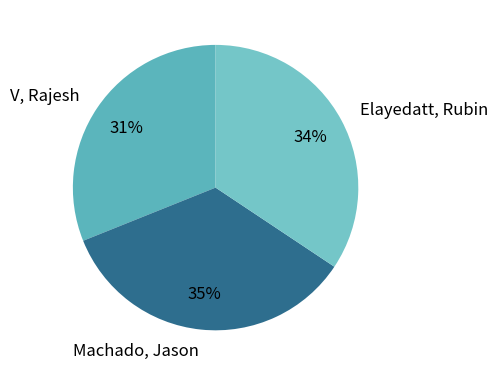

True or false: Machado, Jason accounts for 35% of the total.

True